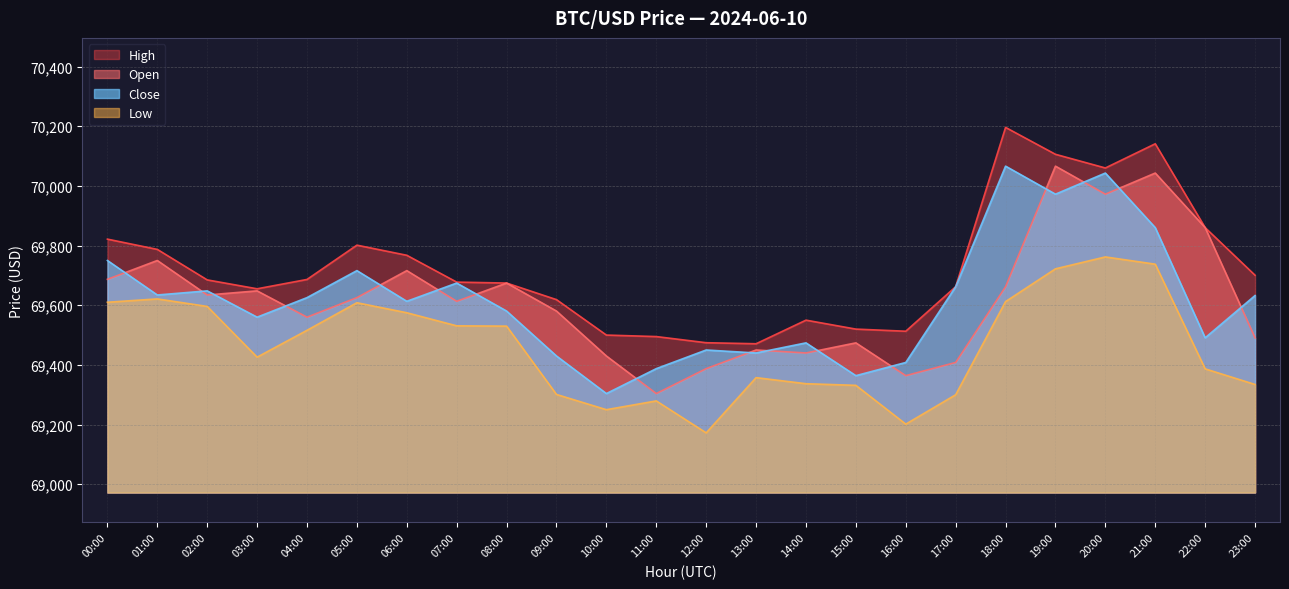

What is the difference between the maximum and second lowest values in the close series?

702.1